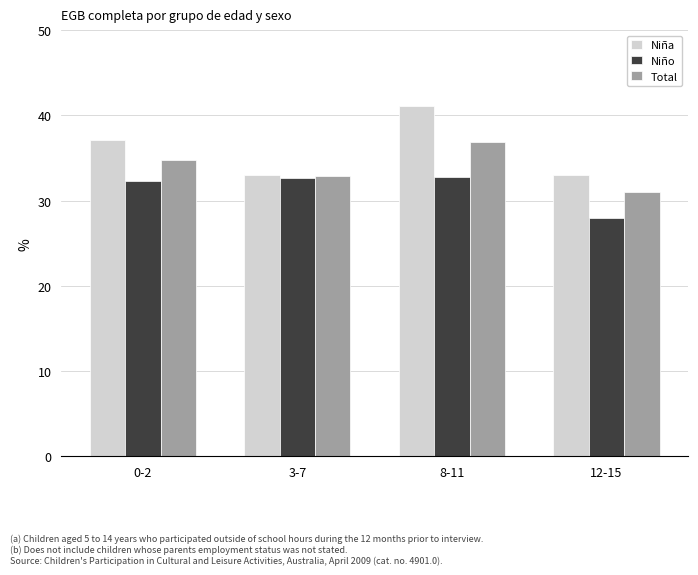

What is the greatest value displayed?

41.1